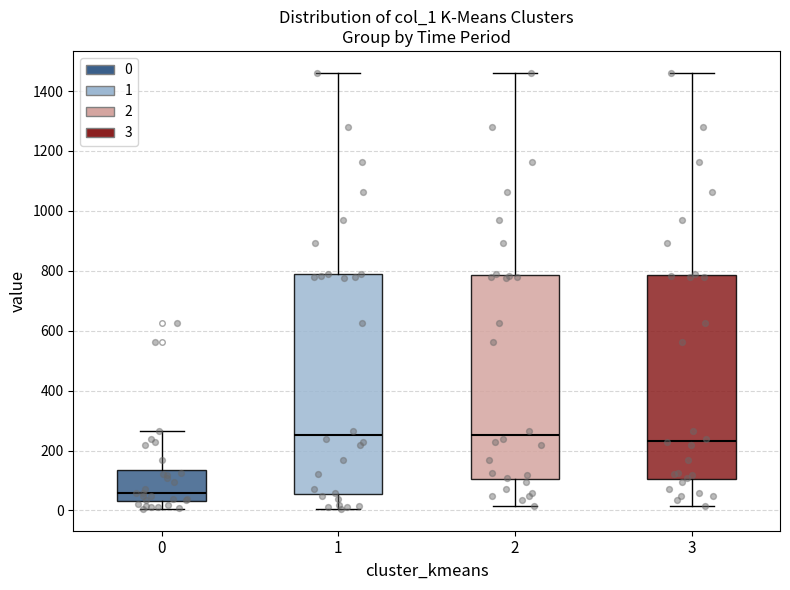

Reading left to right, transcribe this box plot: for each box, give where its median line is, the range the box spans, and where its two whiskers end, as read against the y-axis. The values are not printed on the chart, so give them approximately, as read against the axis.

0: median 60, box 40 to 140, whiskers 0 to 260
1: median 260, box 60 to 800, whiskers 0 to 1460
2: median 260, box 100 to 780, whiskers 20 to 1460
3: median 240, box 100 to 780, whiskers 20 to 1460